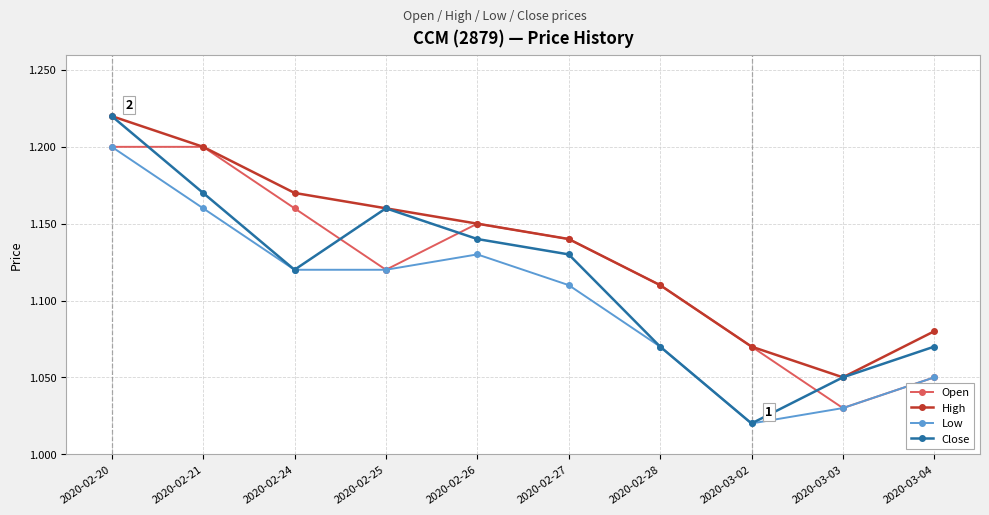

What is the label of the 3rd point from the right?

2020-03-02